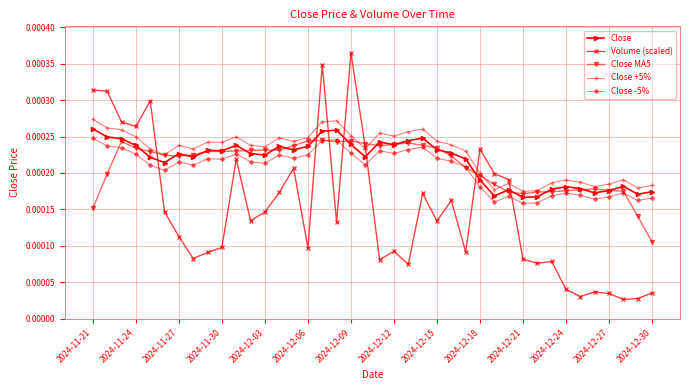

At how many categories does at least one series exceed 0?

40